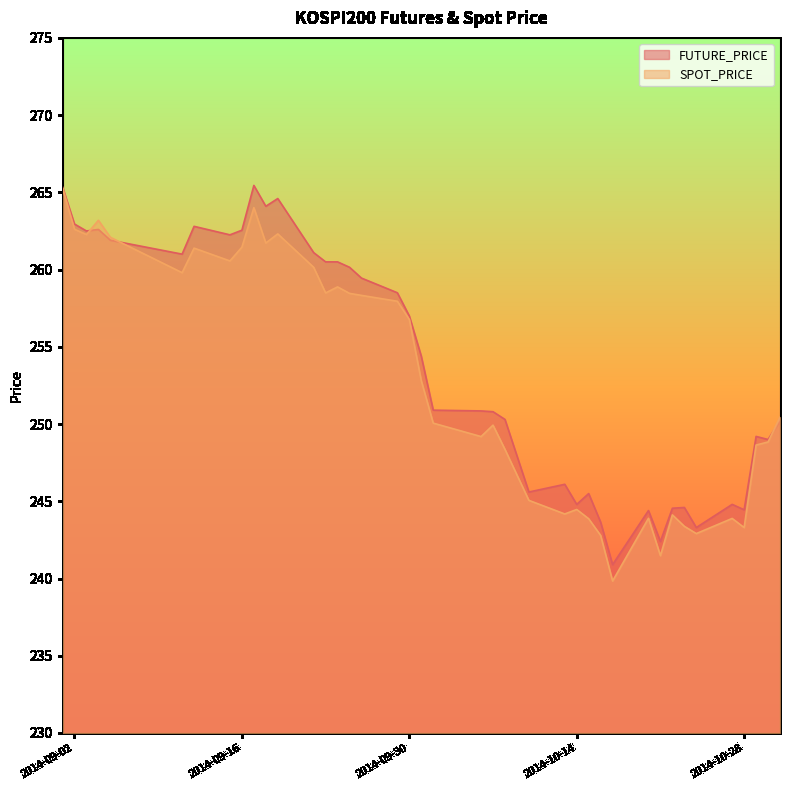

What is the difference between the FUTURE_PRICE values at 2014-10-07 and 2014-10-10?

5.2